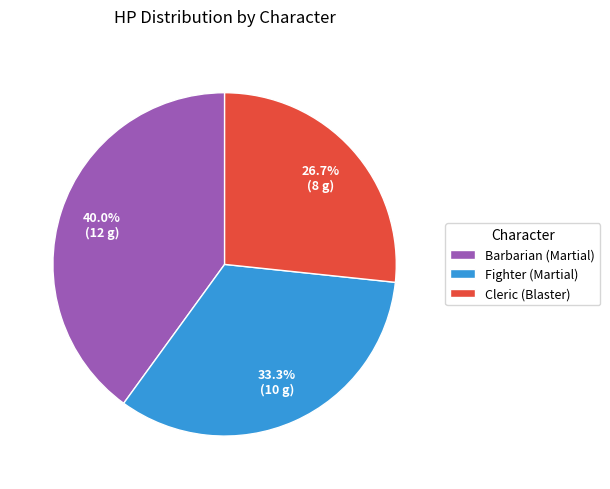

To the nearest percent, what is the average slice percentage?

33%